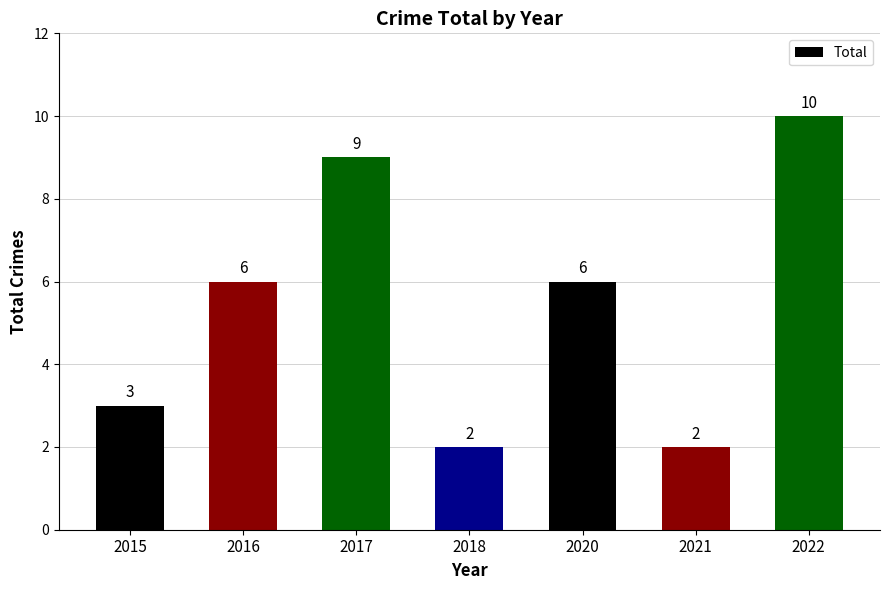

What is the average value?

5